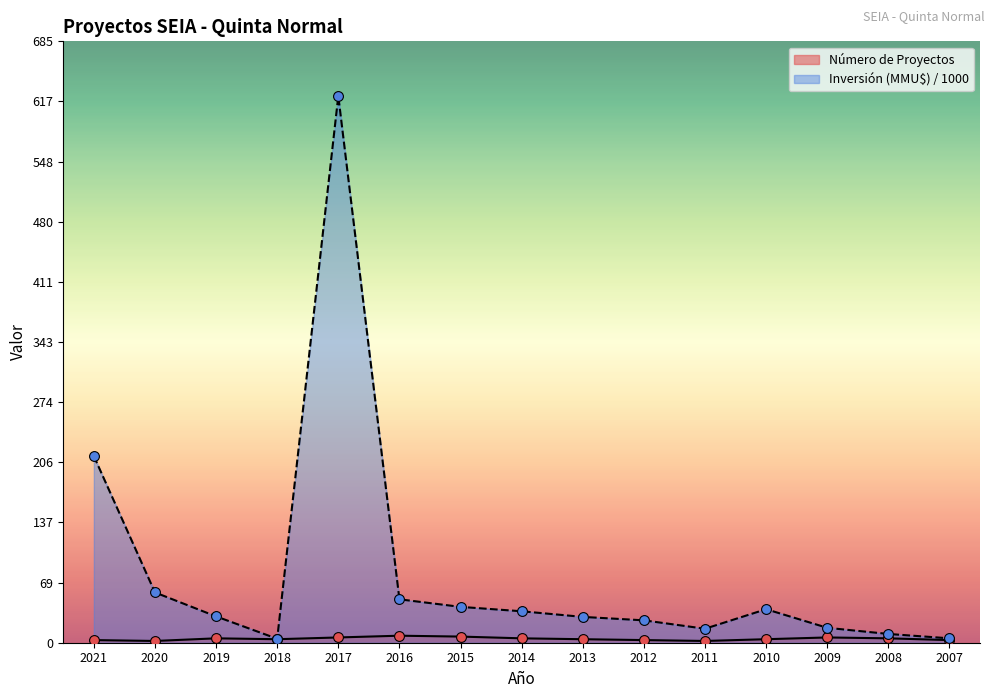

Which series has the largest total across all categories?

Inversión (MMU$) / 1000